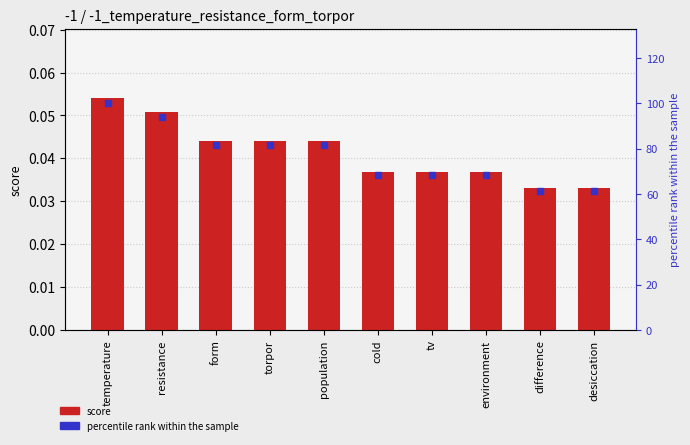

The value of score at resistance is 0.1. True or false?

False